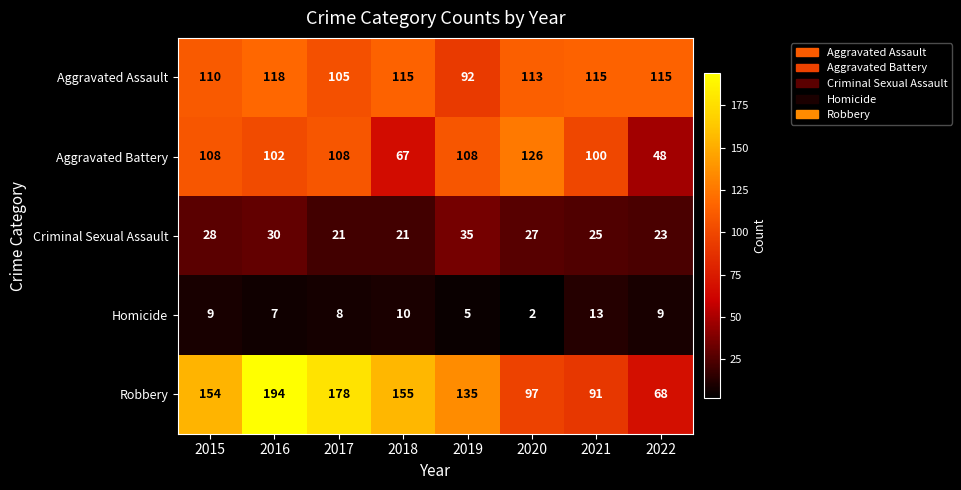

Is it true that Criminal Sexual Assault equals 21 at 2018?

True